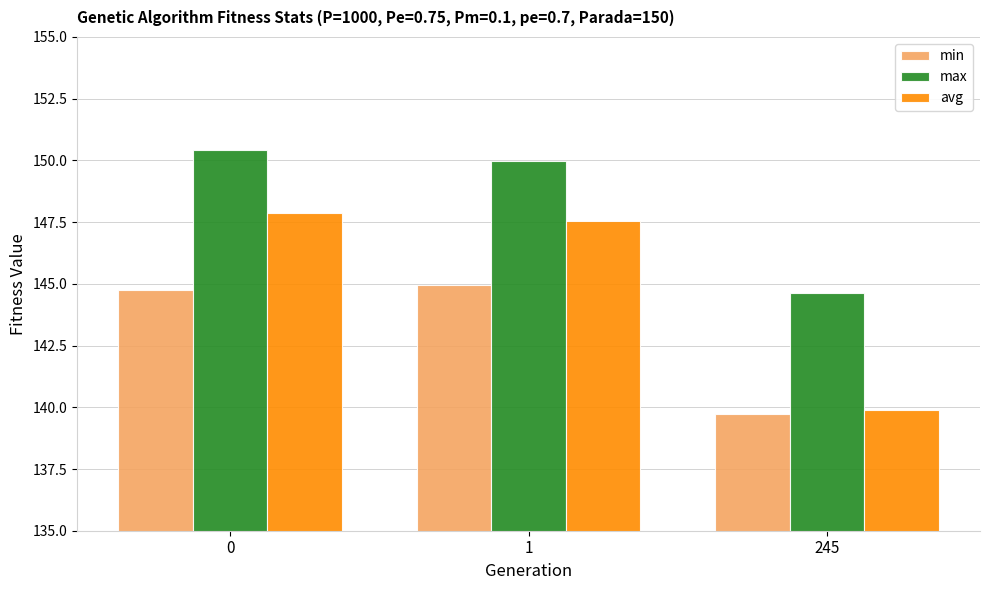

How many min values are between 139 and 144?

1